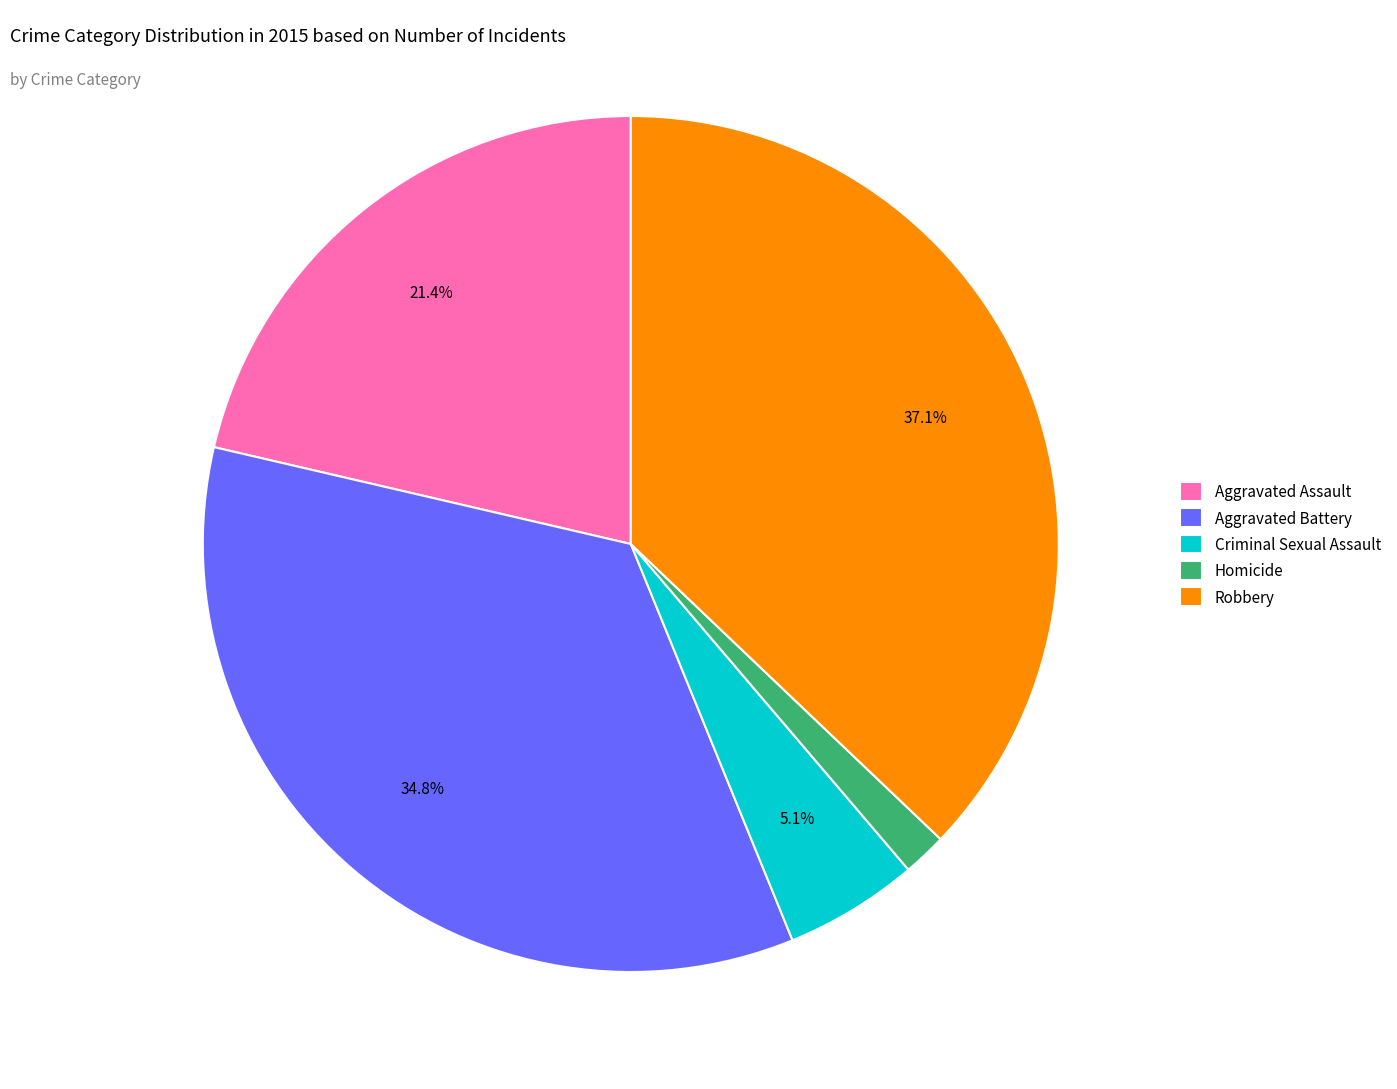

Rank the categories by value from lowest to highest.

Homicide, Criminal Sexual Assault, Aggravated Assault, Aggravated Battery, Robbery